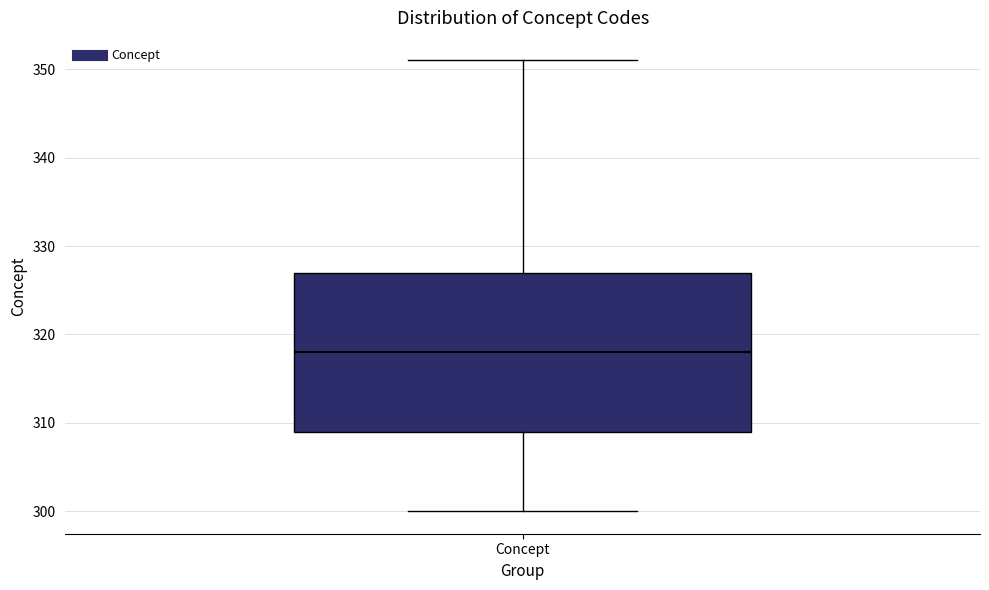

Transcribe this box plot: give where the median line is, the range the box spans, and where the two whiskers end, as read against the y-axis. The values are not printed on the chart, so give them approximately, as read against the axis.

median 318, box 309 to 327, whiskers 300 to 351